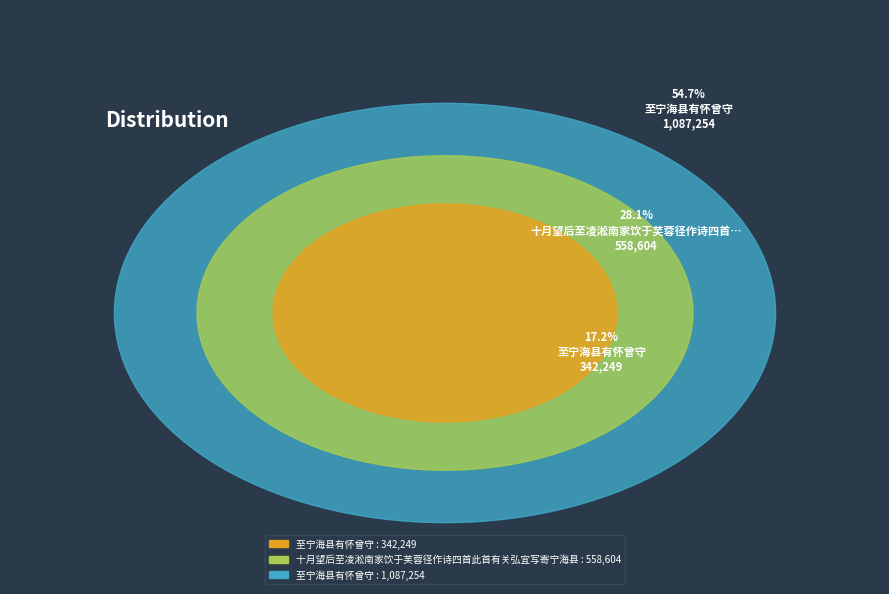

To the nearest percent, what percentage of the pie is 至宁海县有怀曾守?

55%